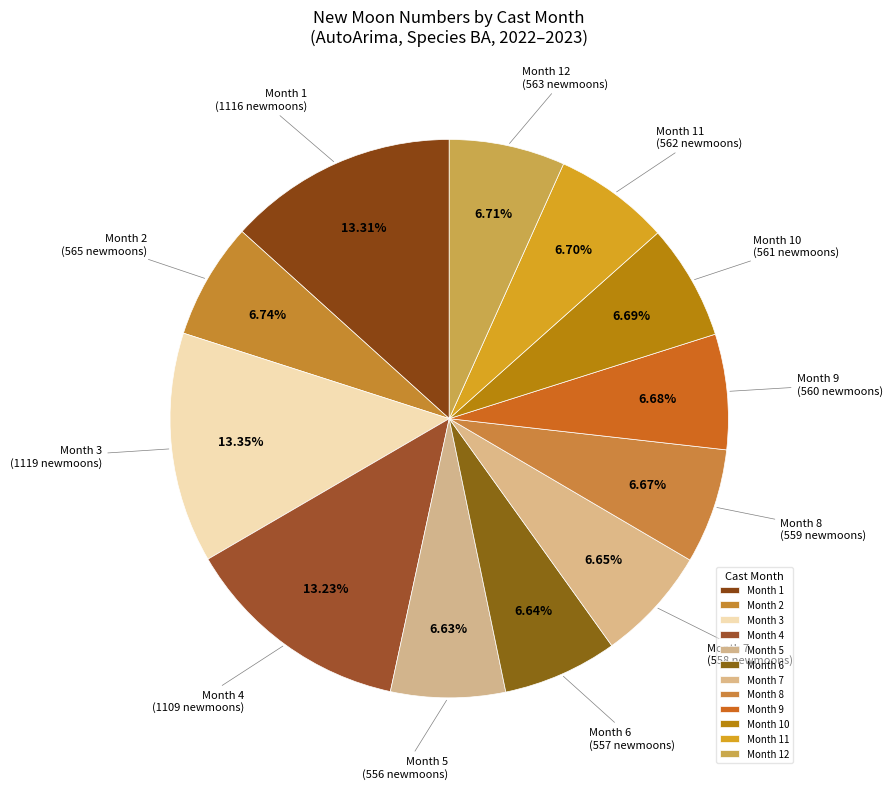

Count the number of slices in the pie.

12